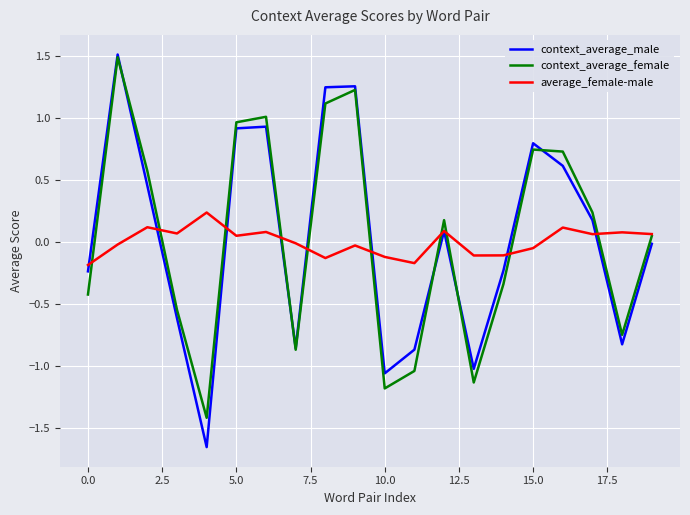

How many values in the context_average_male series exceed 0?

10